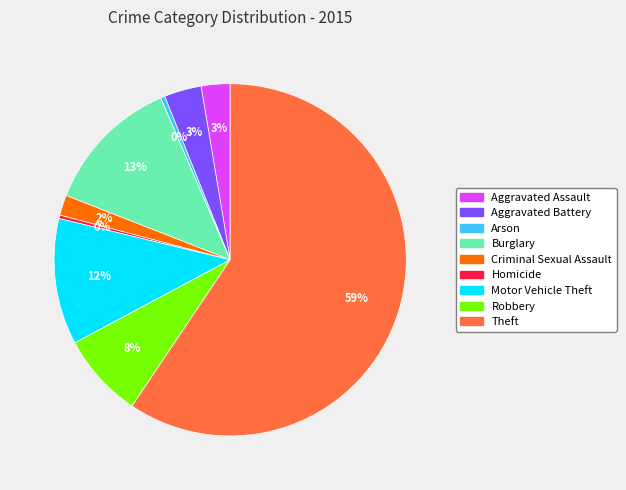

Which category has the biggest portion of the pie?

Theft